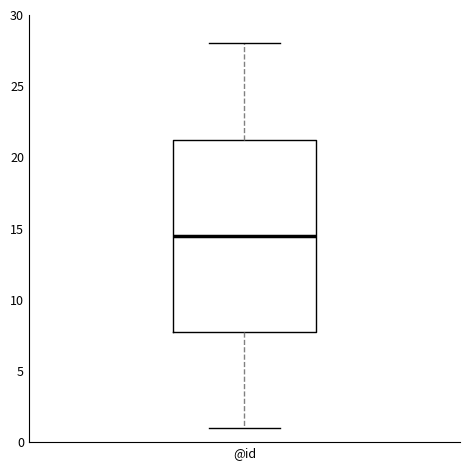

Where does the upper whisker of the box for @id end on the y-axis? The values are not printed on the chart, so give them approximately, as read against the axis.

28.0